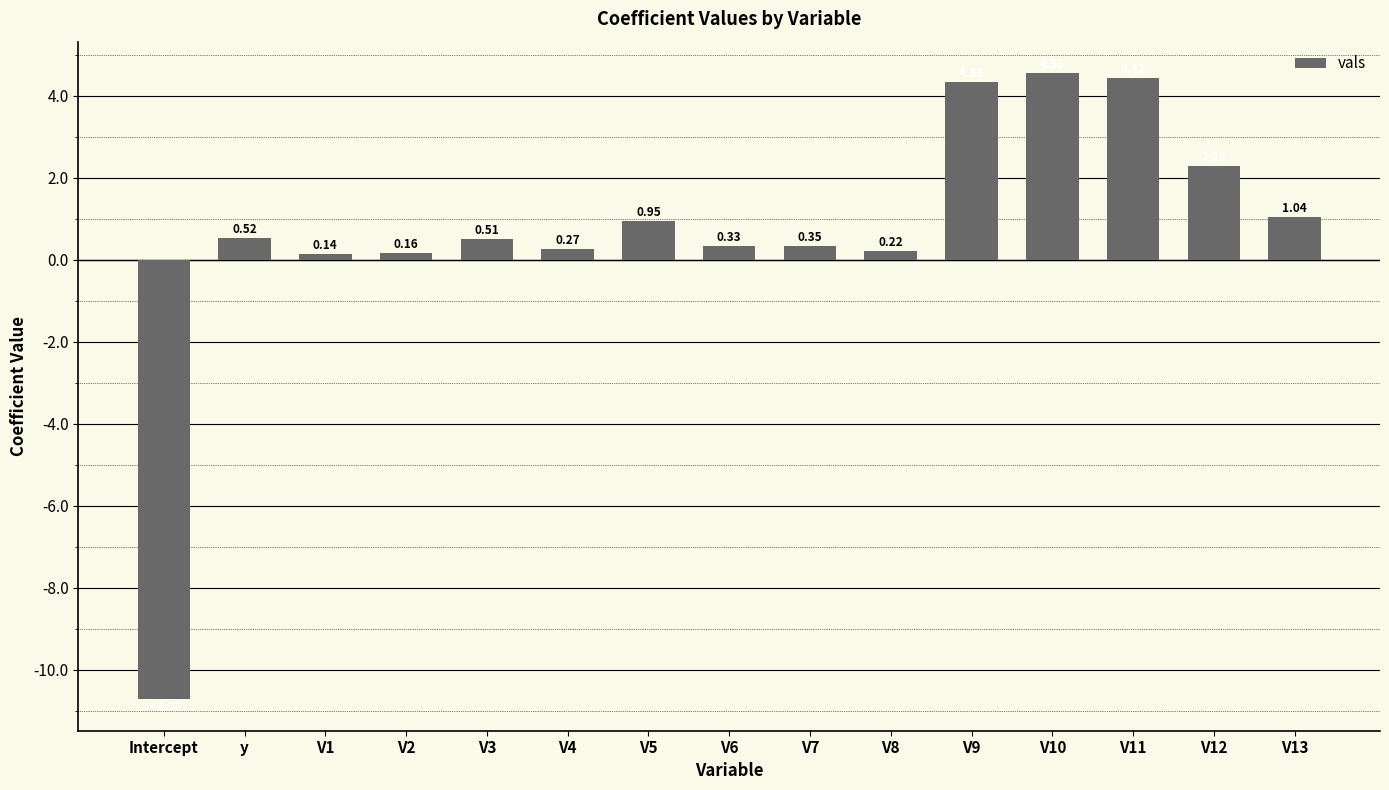

What is the average value?

0.6